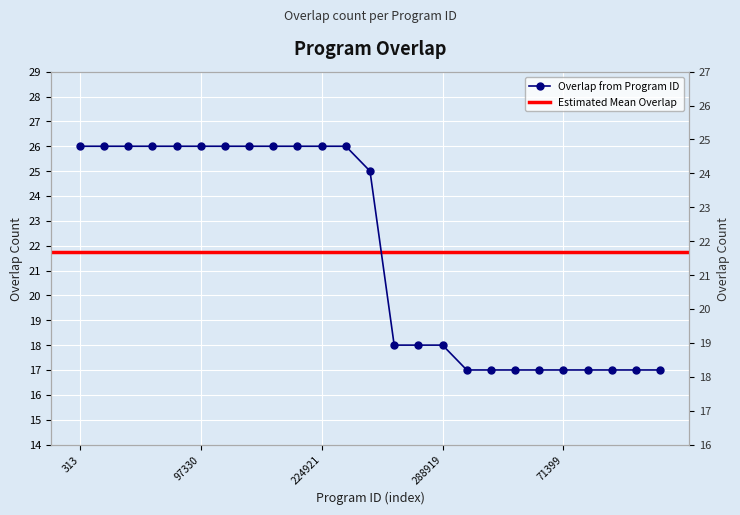

List the labels in order of value, smallest first.

3239, 49321, 52867, 52957, 71399, 73267, 81848, 100672, 114986, 204696, 245968, 288919, 309674, 313, 6452, 36467, 69321, 82023, 97330, 109607, 115792, 188009, 220633, 224921, 284388